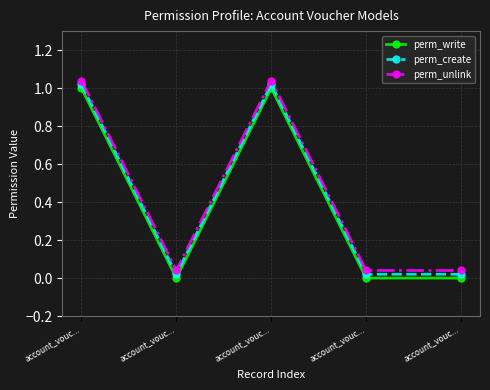

Count the number of categories in the chart.

5